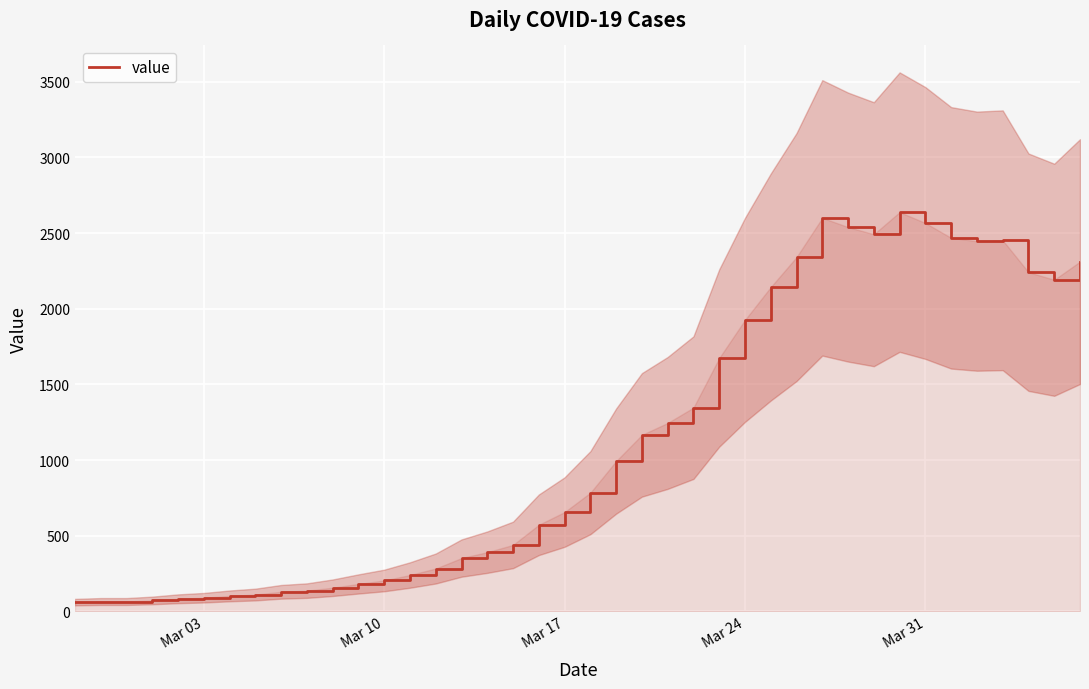

How many points are higher than both their immediate neighbors (excluding endpoints)?

3